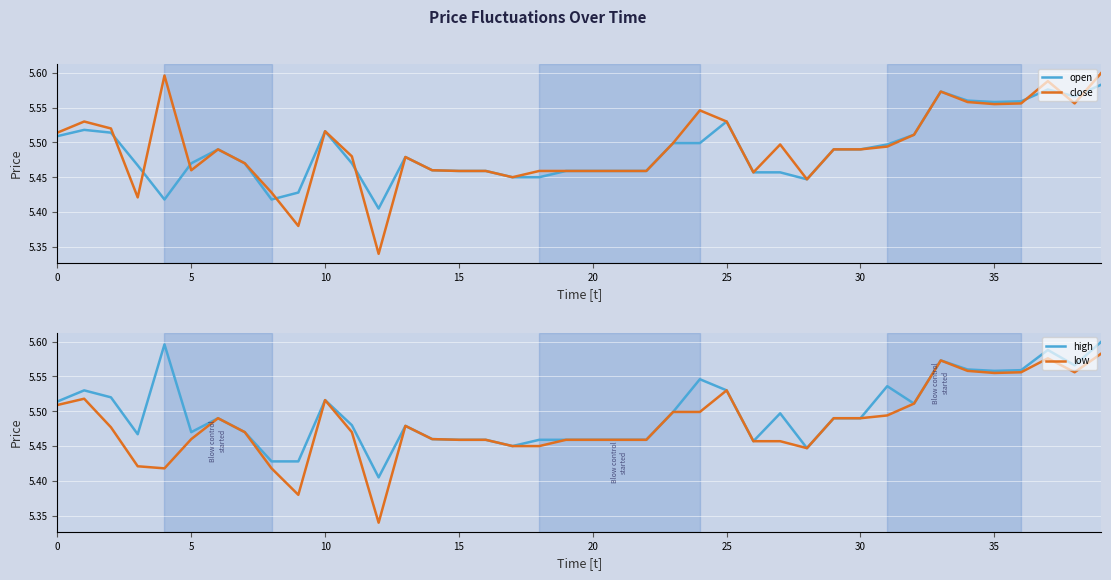

Which series changed the most between 20 and 9?

close